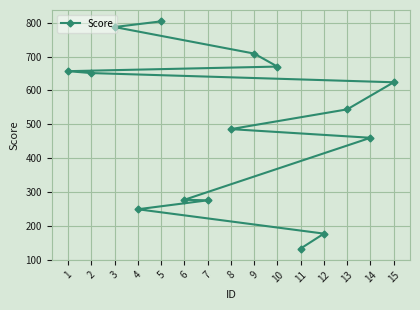

What is the value of the 11th point from the left?

132.8